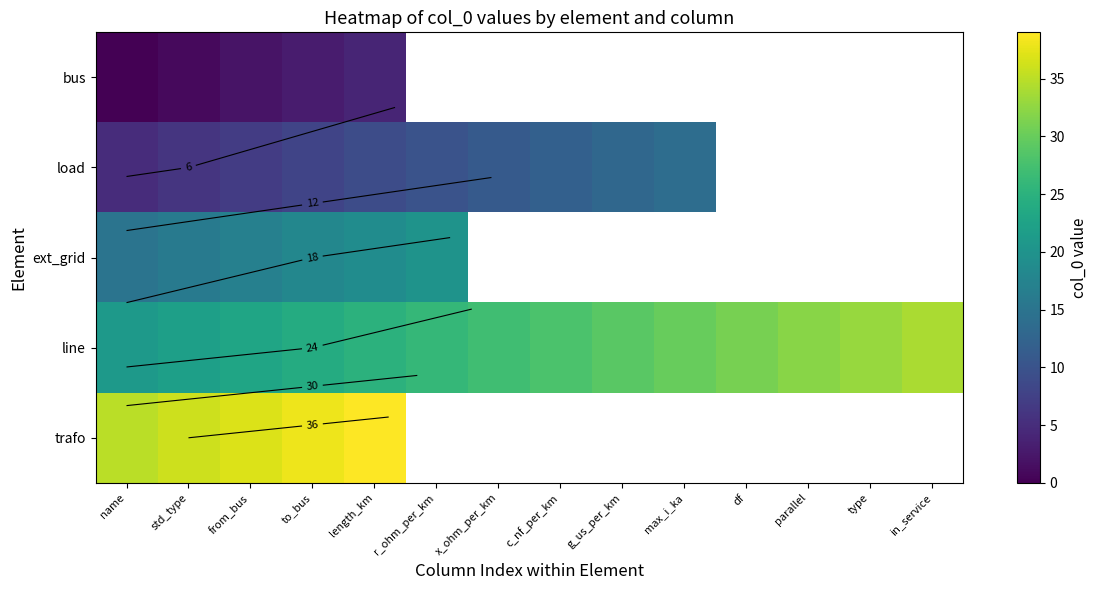

What is the difference between the maximum and minimum values in the bus series?

4.0